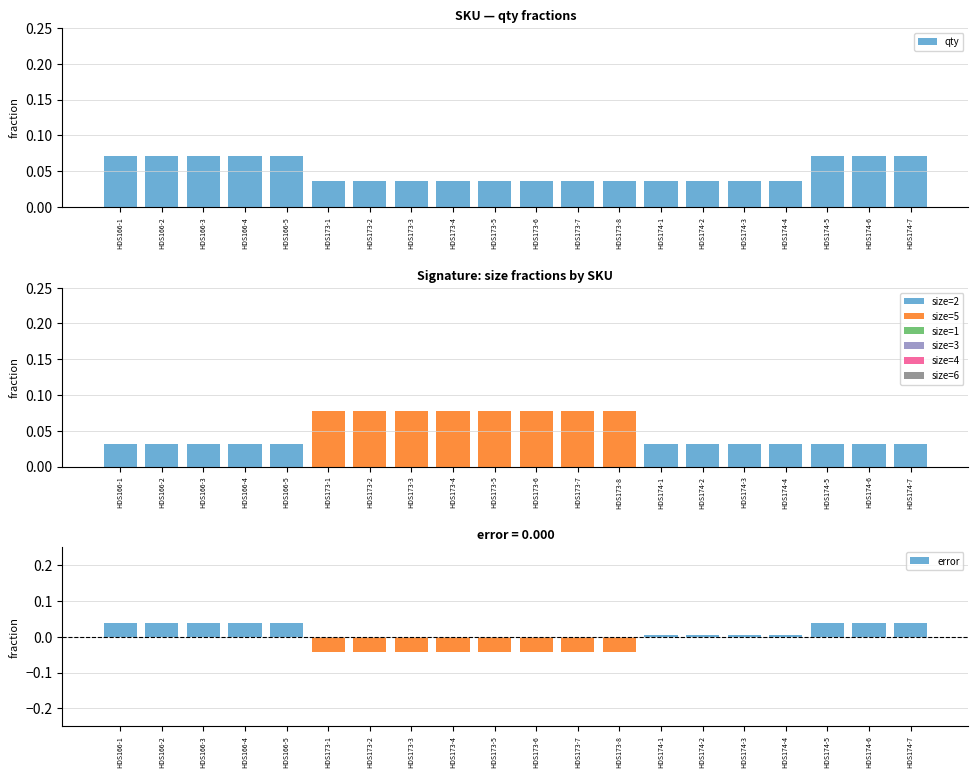

What is the sum of the values at HDS174-1 and HDS174-7?

0.1